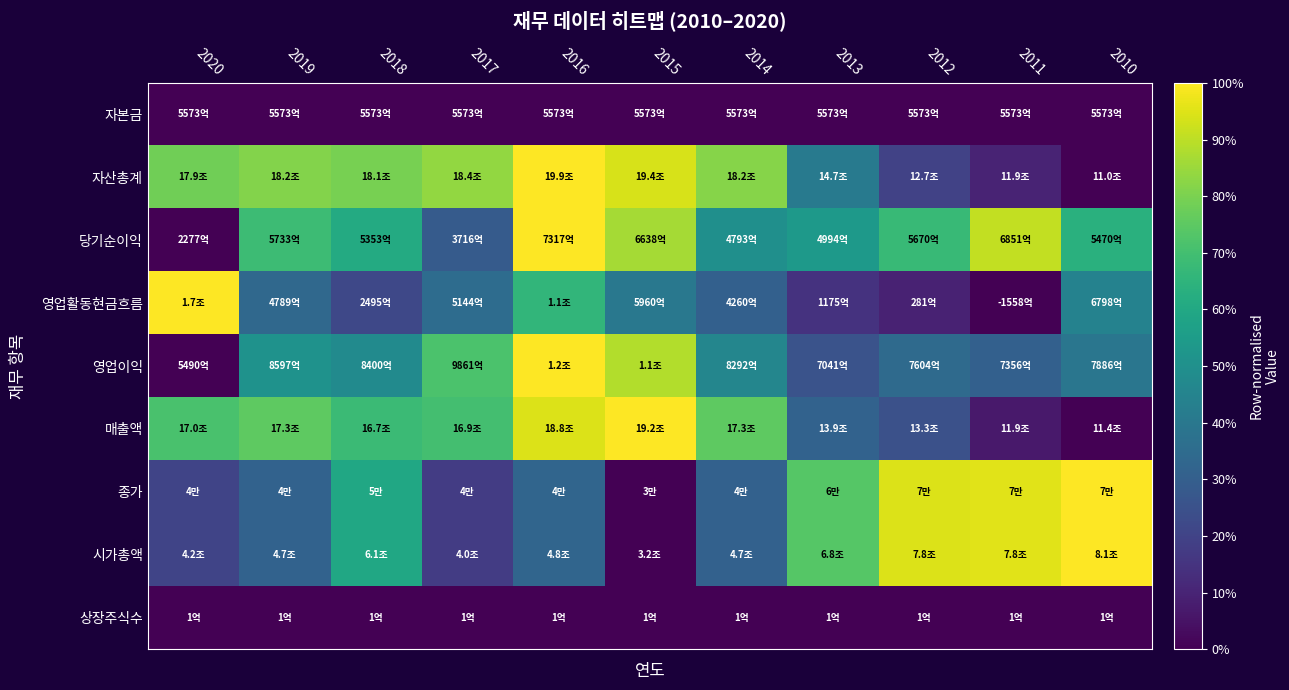

Between 2016 and 2018, which is larger?

2016